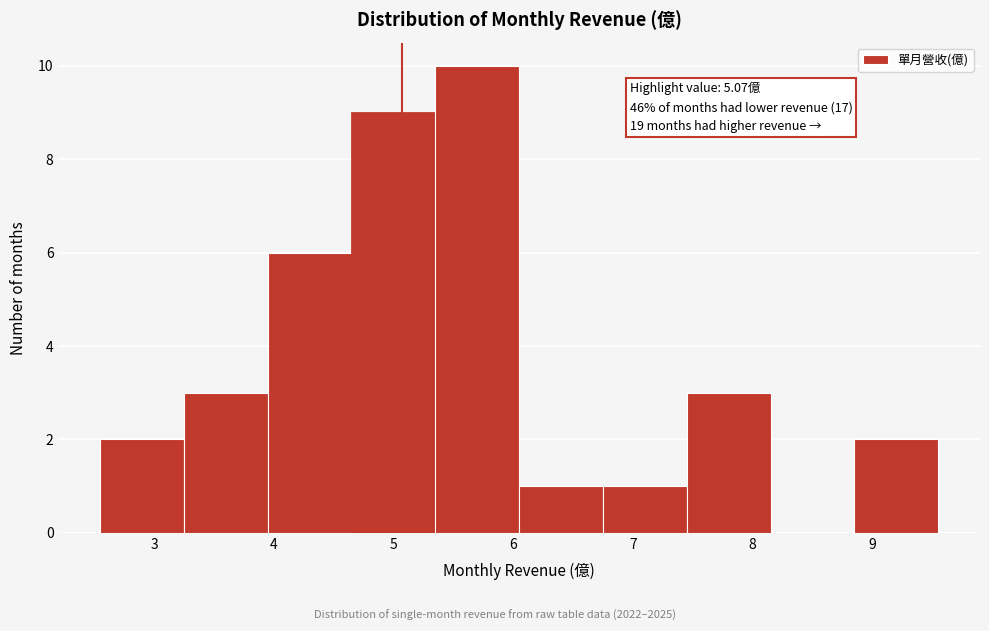

Over which range of the x-axis is the bar tallest?

5.35 to 6.05